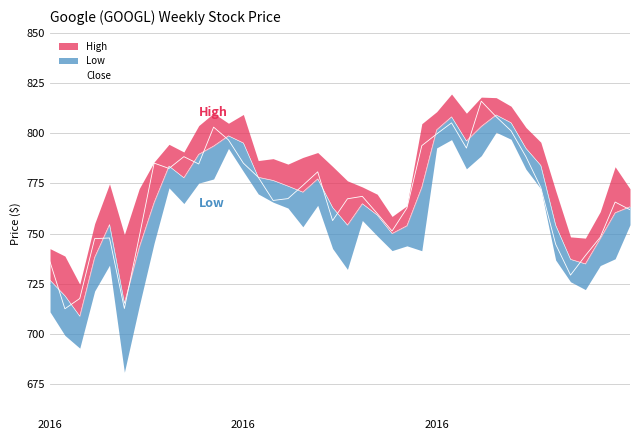

Where is the first local minimum?

2016